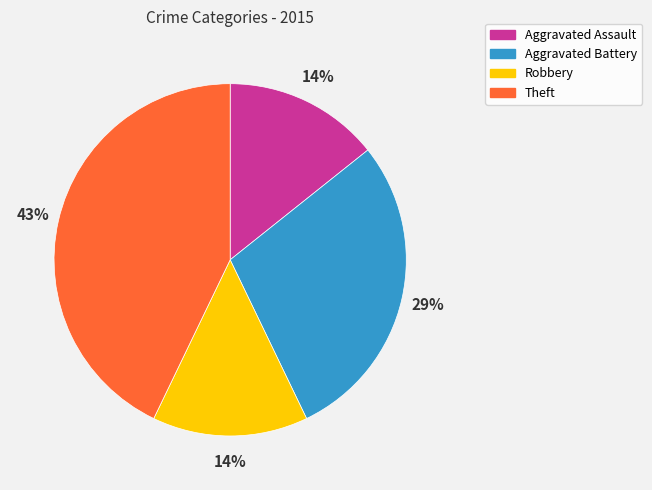

To the nearest percent, what is the combined percentage of Aggravated Assault and Aggravated Battery?

43%